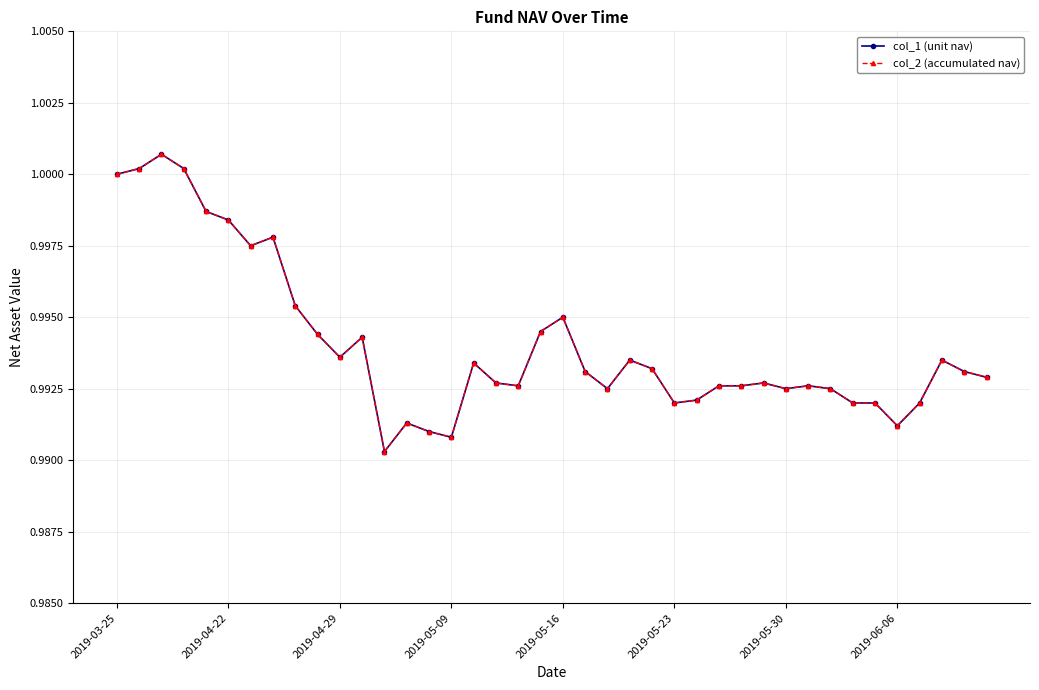

What are all the series names shown in the legend?

col_1 (unit nav), col_2 (accumulated nav)